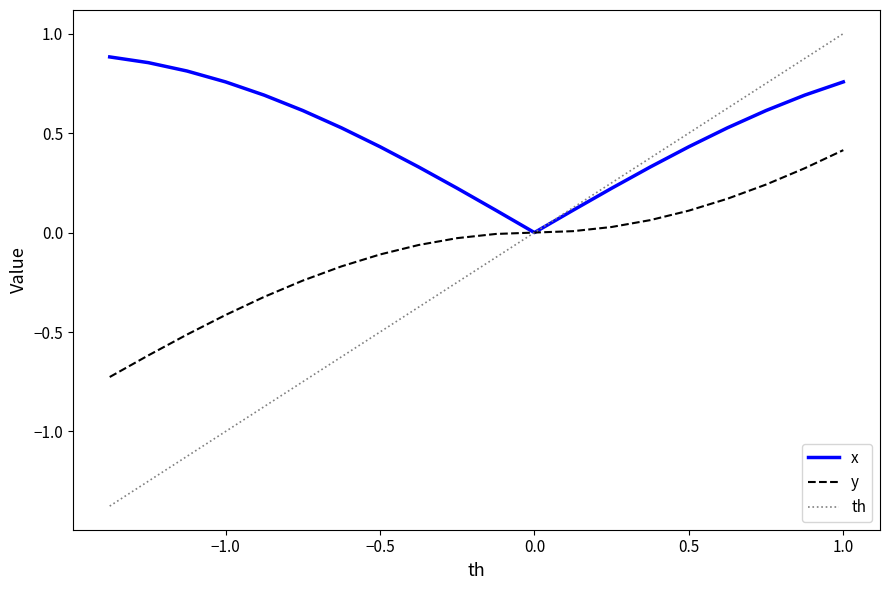

What is the greatest value displayed?

1.0